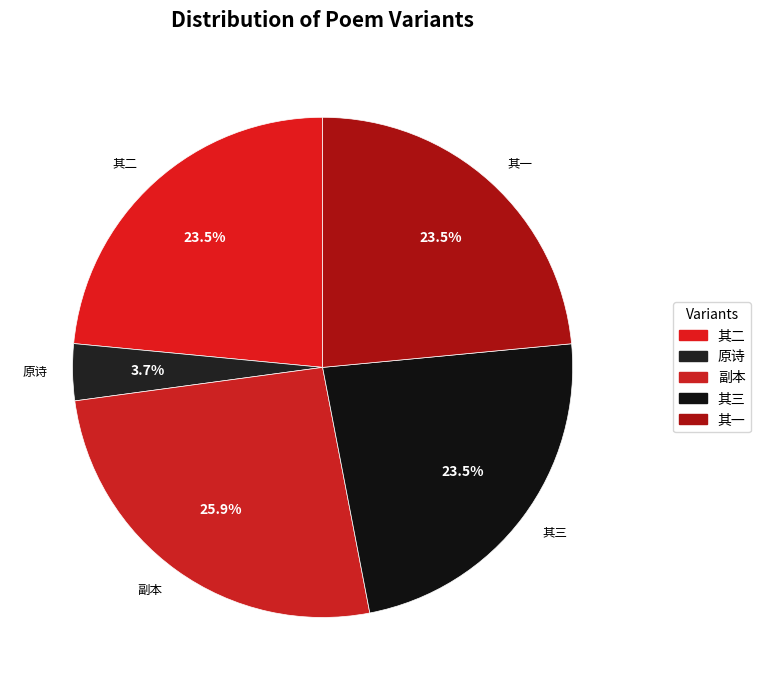

Which slice is the smallest?

原诗